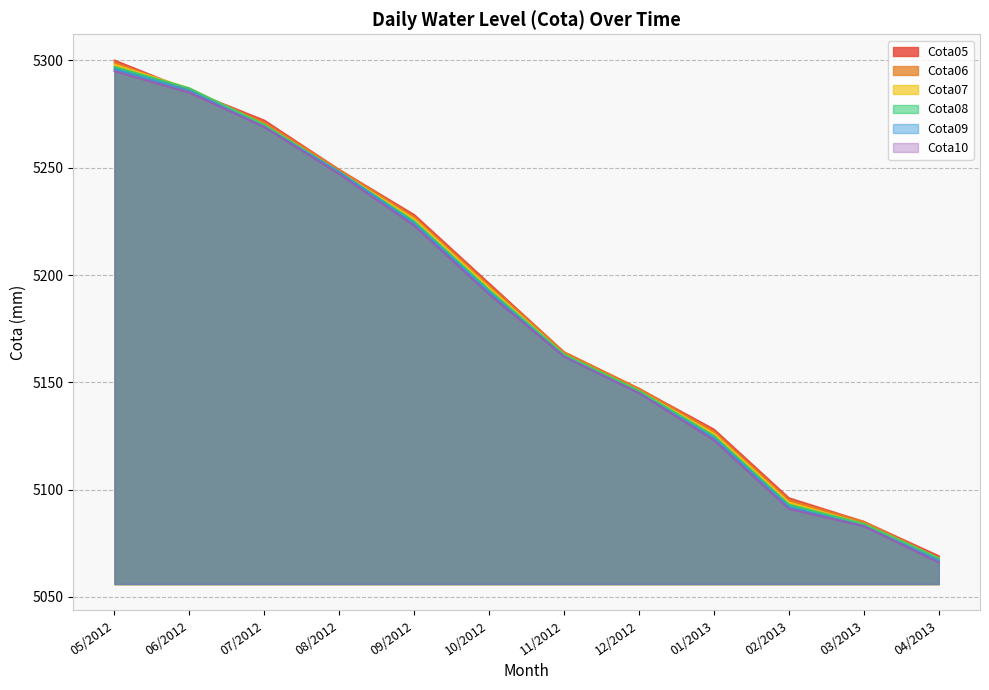

True or false: Cota06 has more than 0 interior local peaks.

False